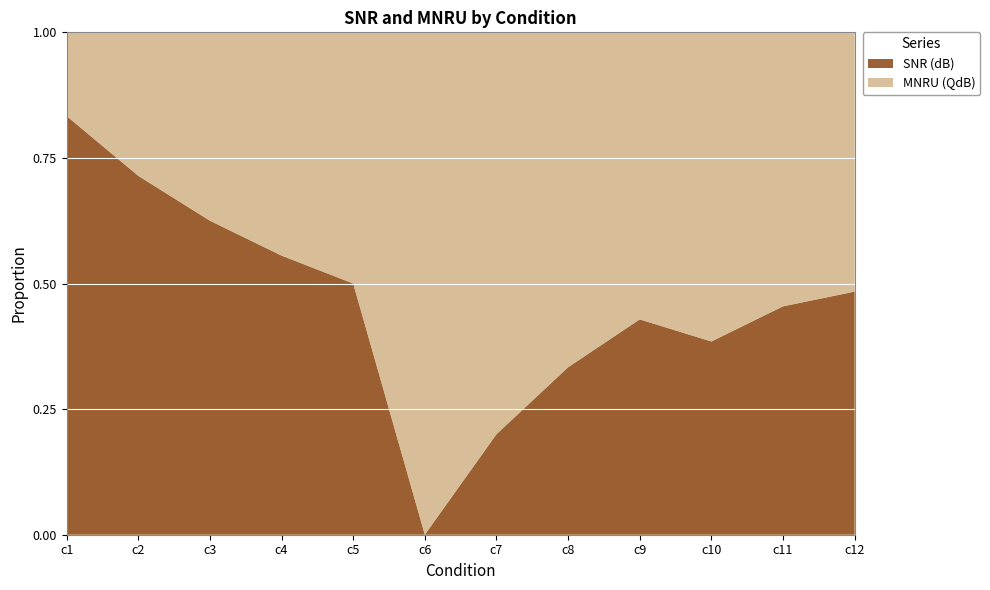

Reading right to left, transcribe all the data shown in this chart.

SNR (dB): 30	20	10	30	20	10	0	40	40	40	40	40
MNRU (QdB): 32	24	16	40	40	40	40	40	32	24	16	8